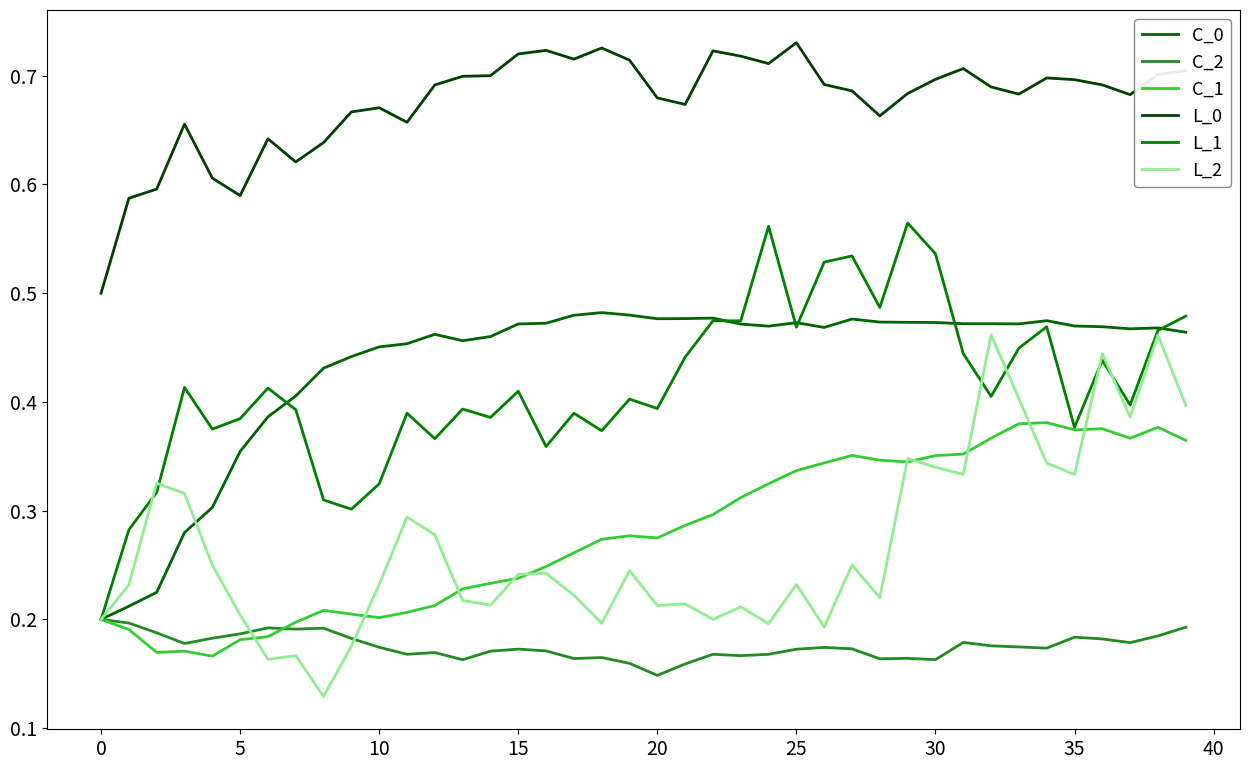

Does the chart have visible grid lines?

No